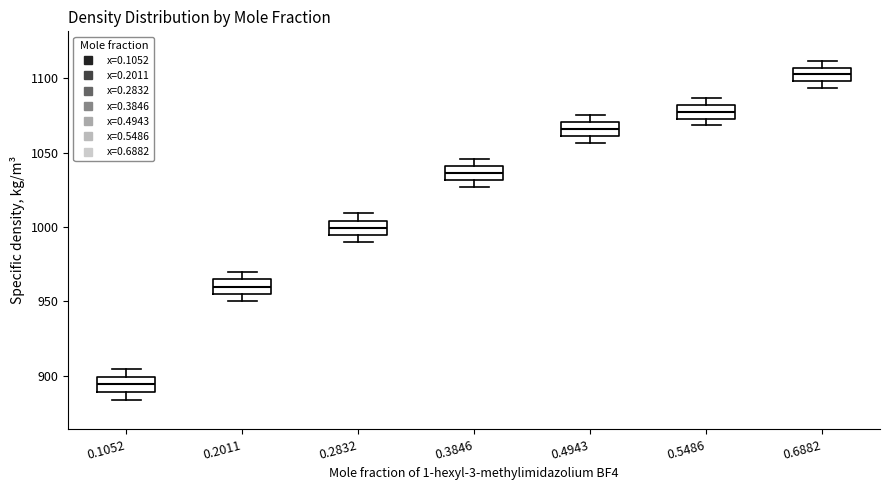

Reading left to right, read every box against the y-axis: the position of its median line, the range the box covers, and the ends of its whiskers. The values are not printed on the chart, so give them approximately, as read against the axis.

0.1052: median 895, box 890 to 900, whiskers 885 to 905
0.2011: median 960, box 955 to 965, whiskers 950 to 970
0.2832: median 1000, box 995 to 1005, whiskers 990 to 1010
0.3846: median 1035, box 1030 to 1040, whiskers 1025 to 1045
0.4943: median 1065, box 1060 to 1070, whiskers 1055 to 1075
0.5486: median 1075 (inside the box), box 1075 to 1080, whiskers 1070 to 1085
0.6882: median 1105 (inside the box), box 1100 to 1105, whiskers 1095 to 1110